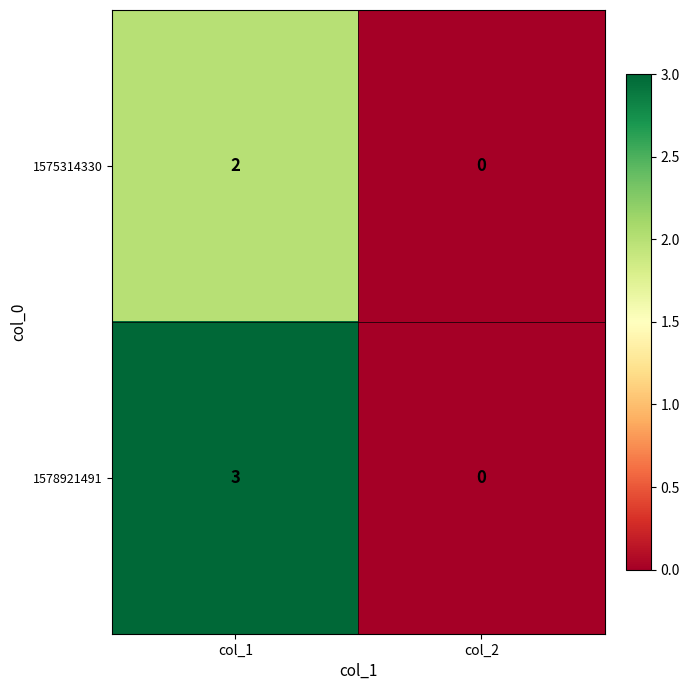

Reading left to right, transcribe all the data shown in this chart.

1575314330: 2	0
1578921491: 3	0